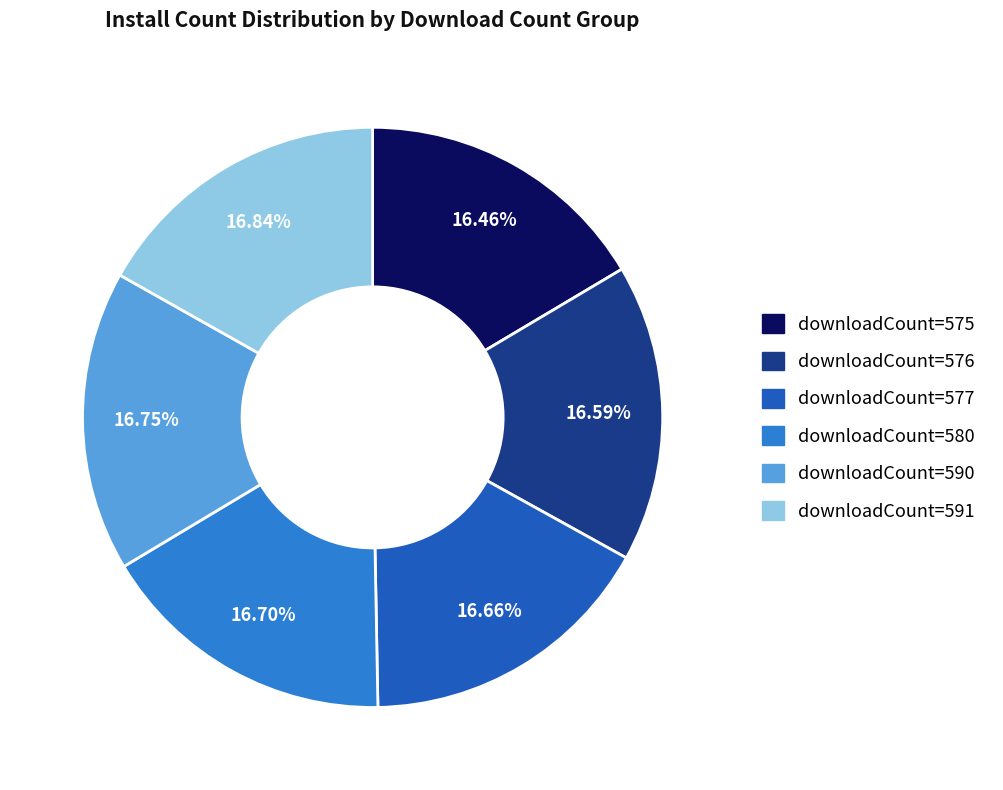

Is there any slice that represents more than half of the pie?

No